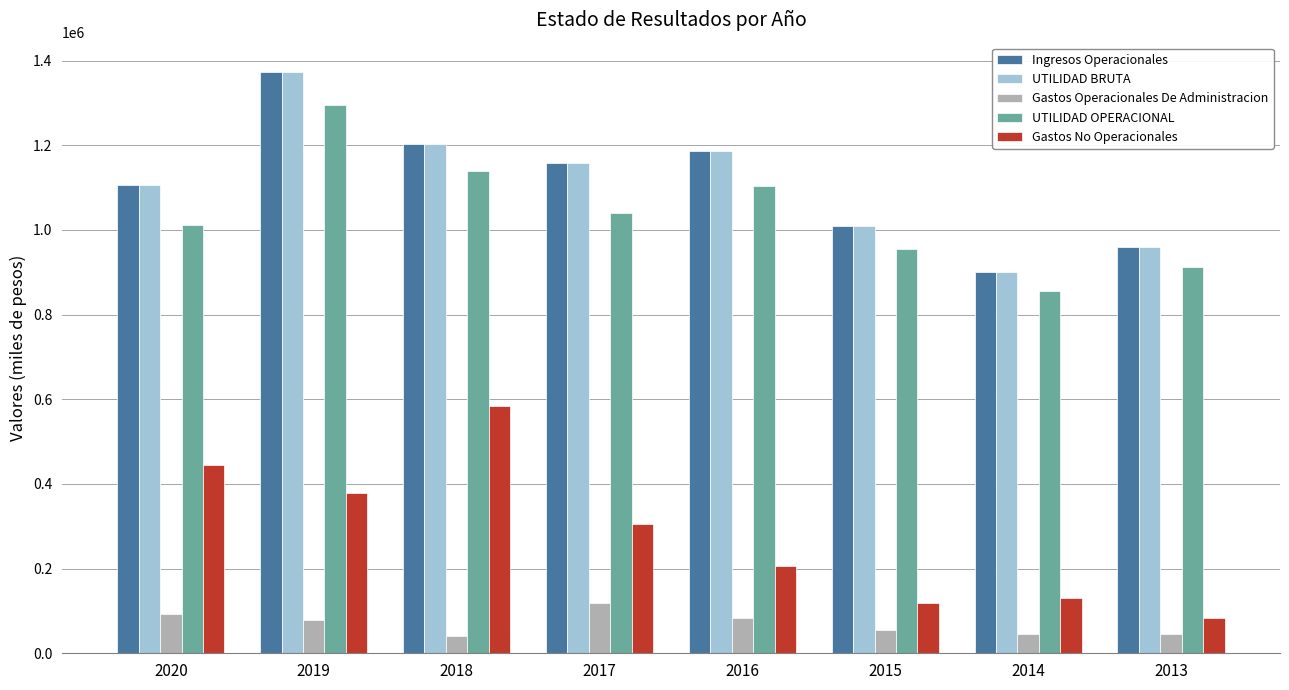

Which series changed the most between 2020 and 2015?

Gastos No Operacionales